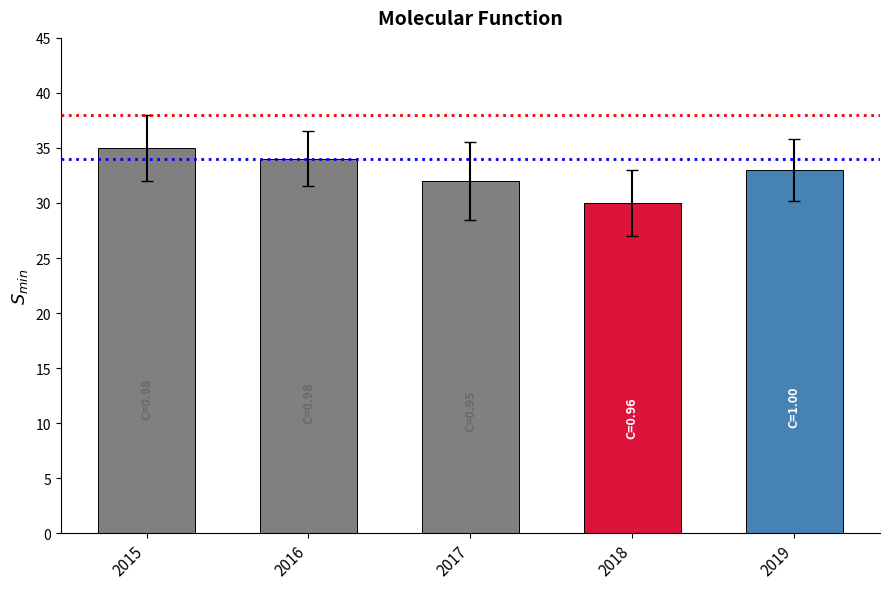

Where does the data first go above 33?

2015